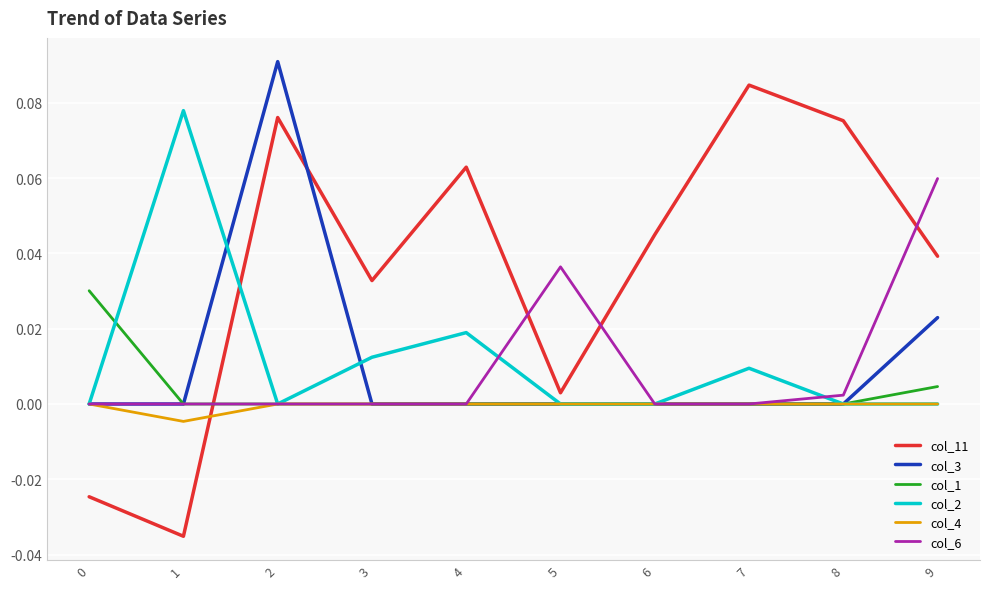

True or false: col_11 has more than 0 points higher than both neighbors.

True